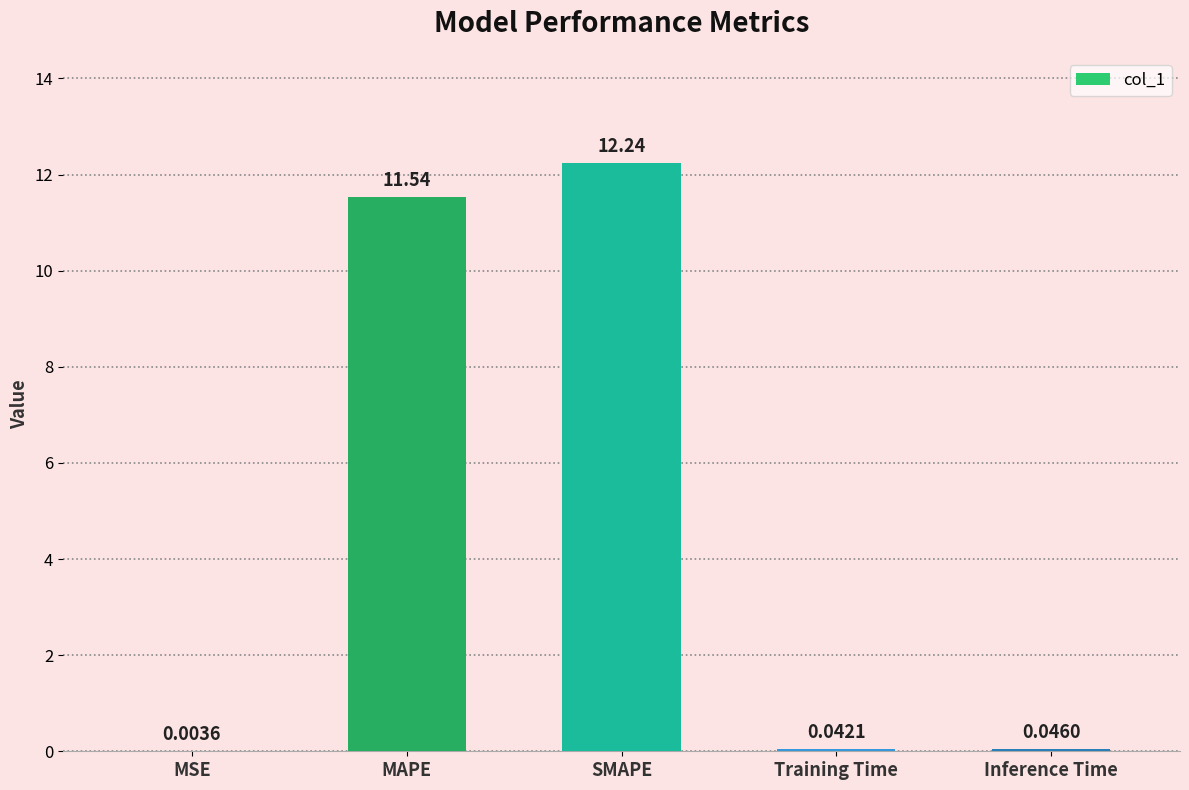

At which category does the chart reach its peak across all series?

SMAPE